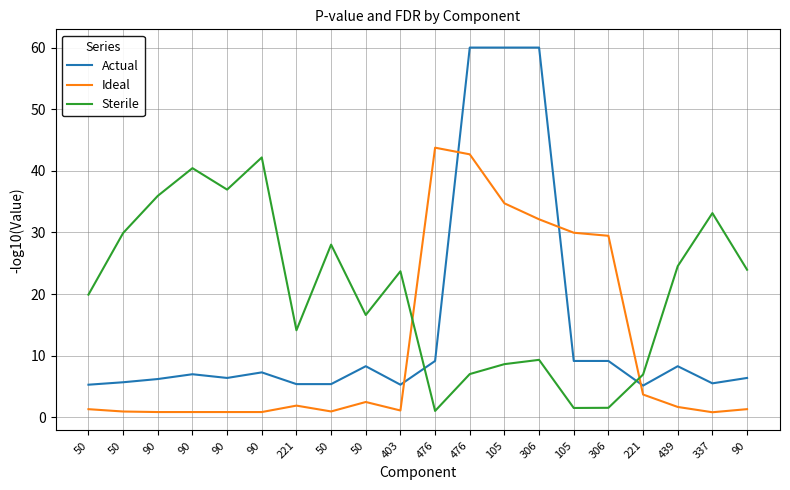

Reading left to right, transcribe all the data shown in this chart.

Actual: 5.3	5.7	6.2	7.0	6.4	7.3	5.4	5.4	8.3	5.3	9.2	60.0	60.0	60.0	9.2	9.2	5.2	8.3	5.5	6.4
Ideal: 1.3	1.0	0.9	0.9	0.9	0.9	1.9	1.0	2.5	1.1	43.8	42.7	34.7	32.1	30.0	29.5	3.7	1.7	0.8	1.3
Sterile: 19.9	29.9	35.9	40.4	37.0	42.2	14.1	28.0	16.6	23.7	1.0	7.0	8.6	9.3	1.5	1.6	7.0	24.5	33.1	24.0